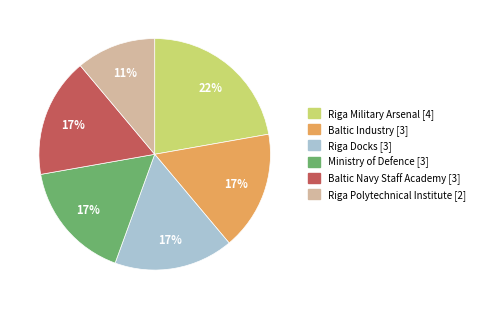

Between Baltic Navy Staff Academy [3] and Riga Polytechnical Institute [2], which is larger?

Baltic Navy Staff Academy [3]